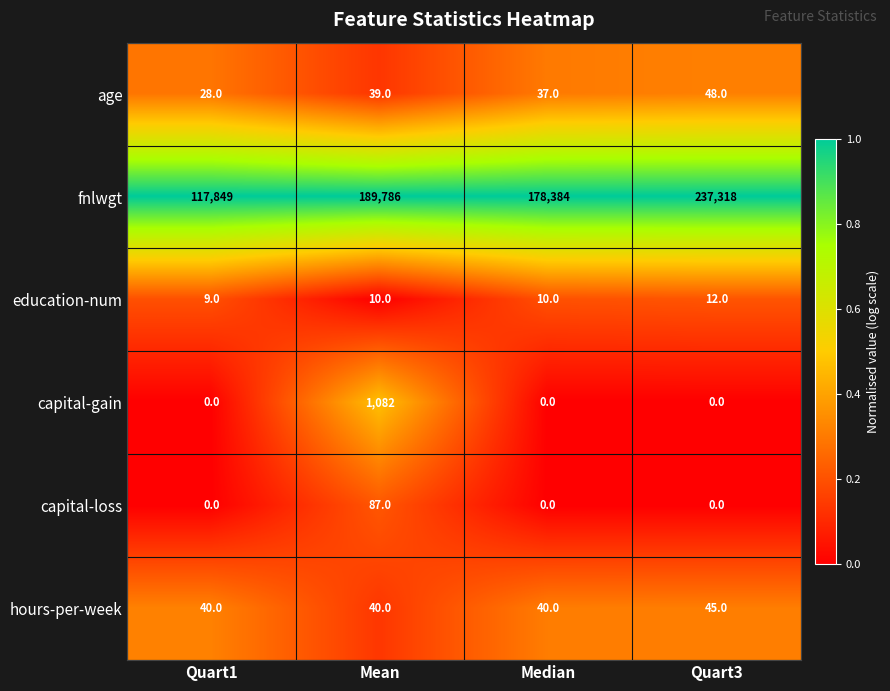

Which series has the largest total across all categories?

fnlwgt